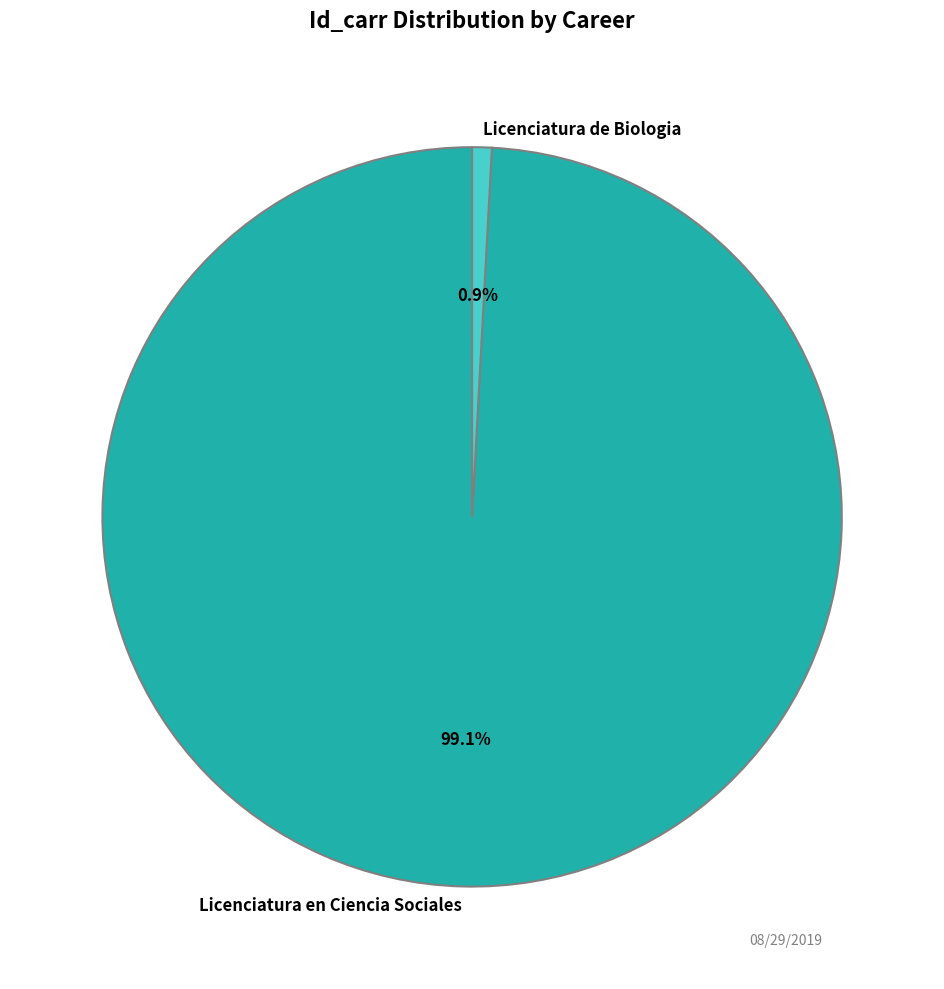

Is the sum of Licenciatura de Biologia and Licenciatura en Ciencia Sociales greater than half?

Yes